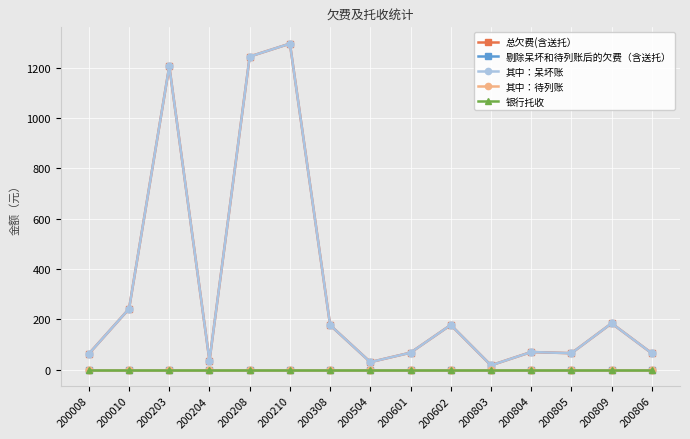

What is the label of the 7th point from the left?

200308